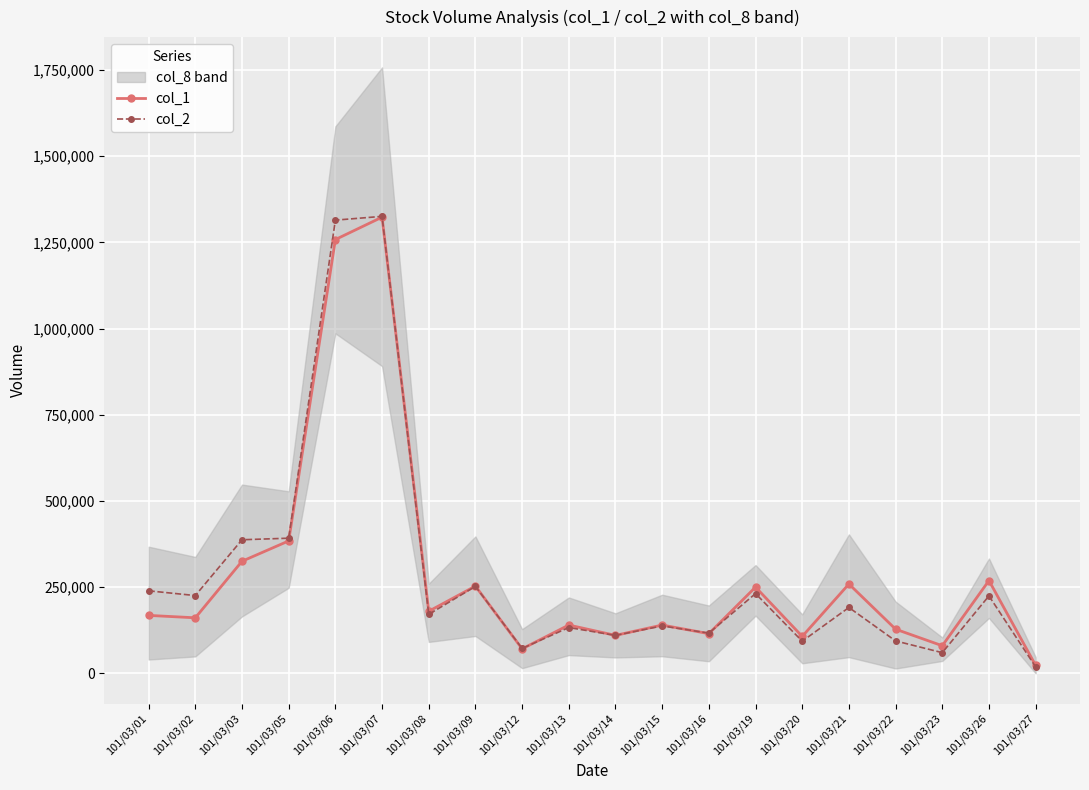

What is the maximum value shown in the chart?

1325300